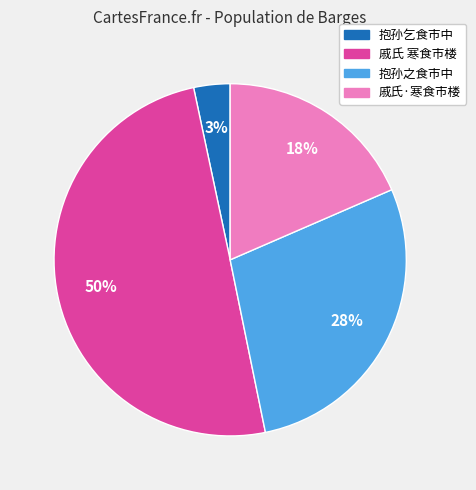

Rank the categories by value from lowest to highest.

抱孙乞食市中, 戚氏·寒食市楼, 抱孙之食市中, 戚氏 寒食市楼